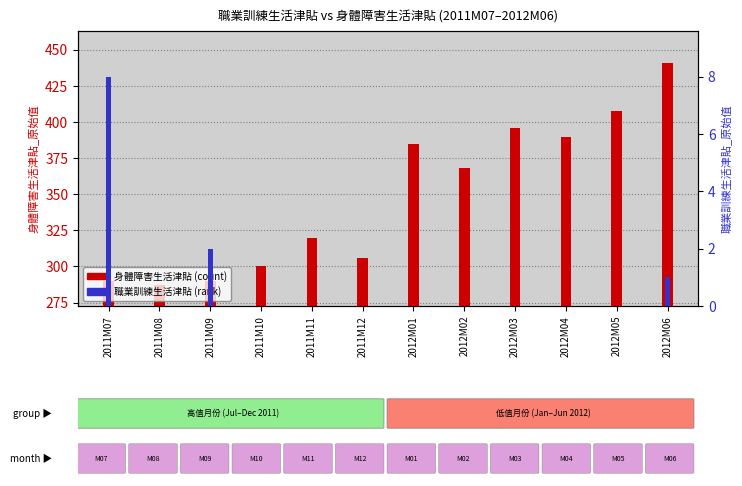

How many bars are there in total?

24